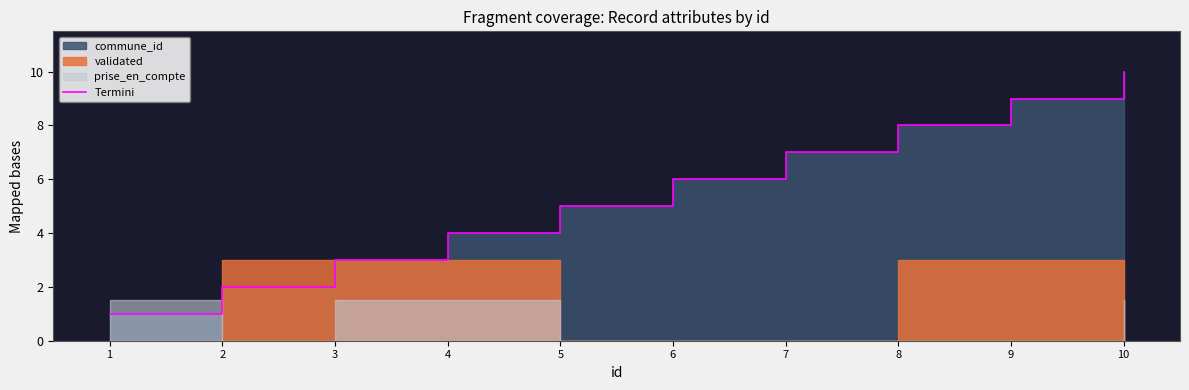

Which label corresponds to the largest value in the chart?

10